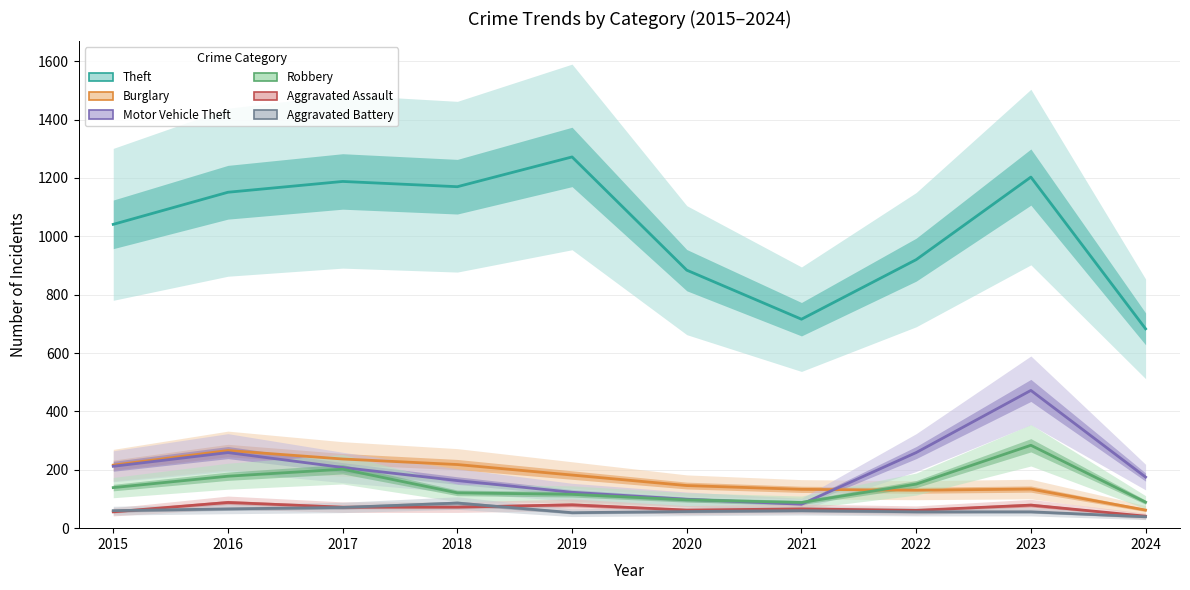

What is the average value of the Motor Vehicle Theft series?

205